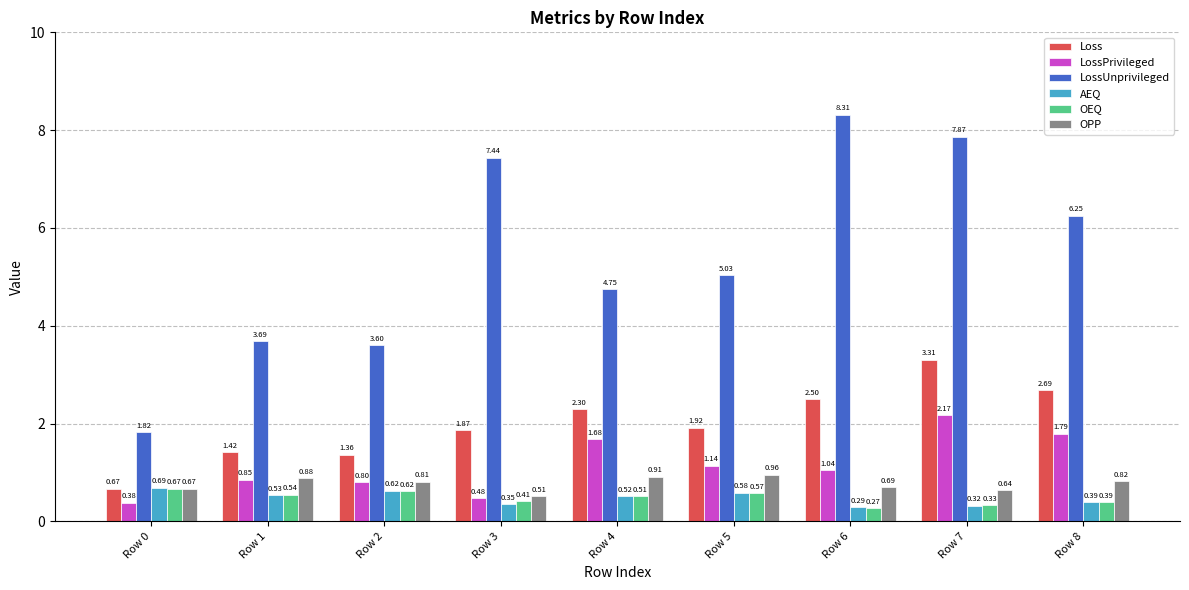

Between Row 3 and Row 8, which series saw the biggest shift?

LossPrivileged